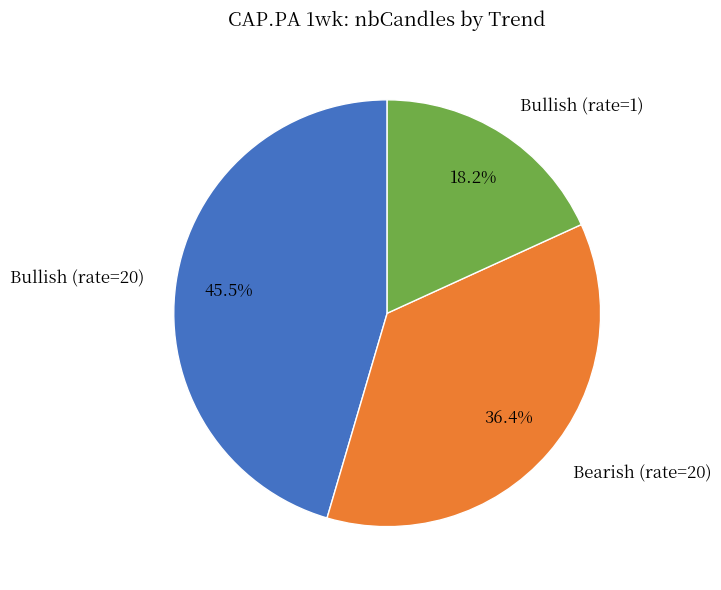

Does Bearish (rate=20) represent more than half of the total?

No